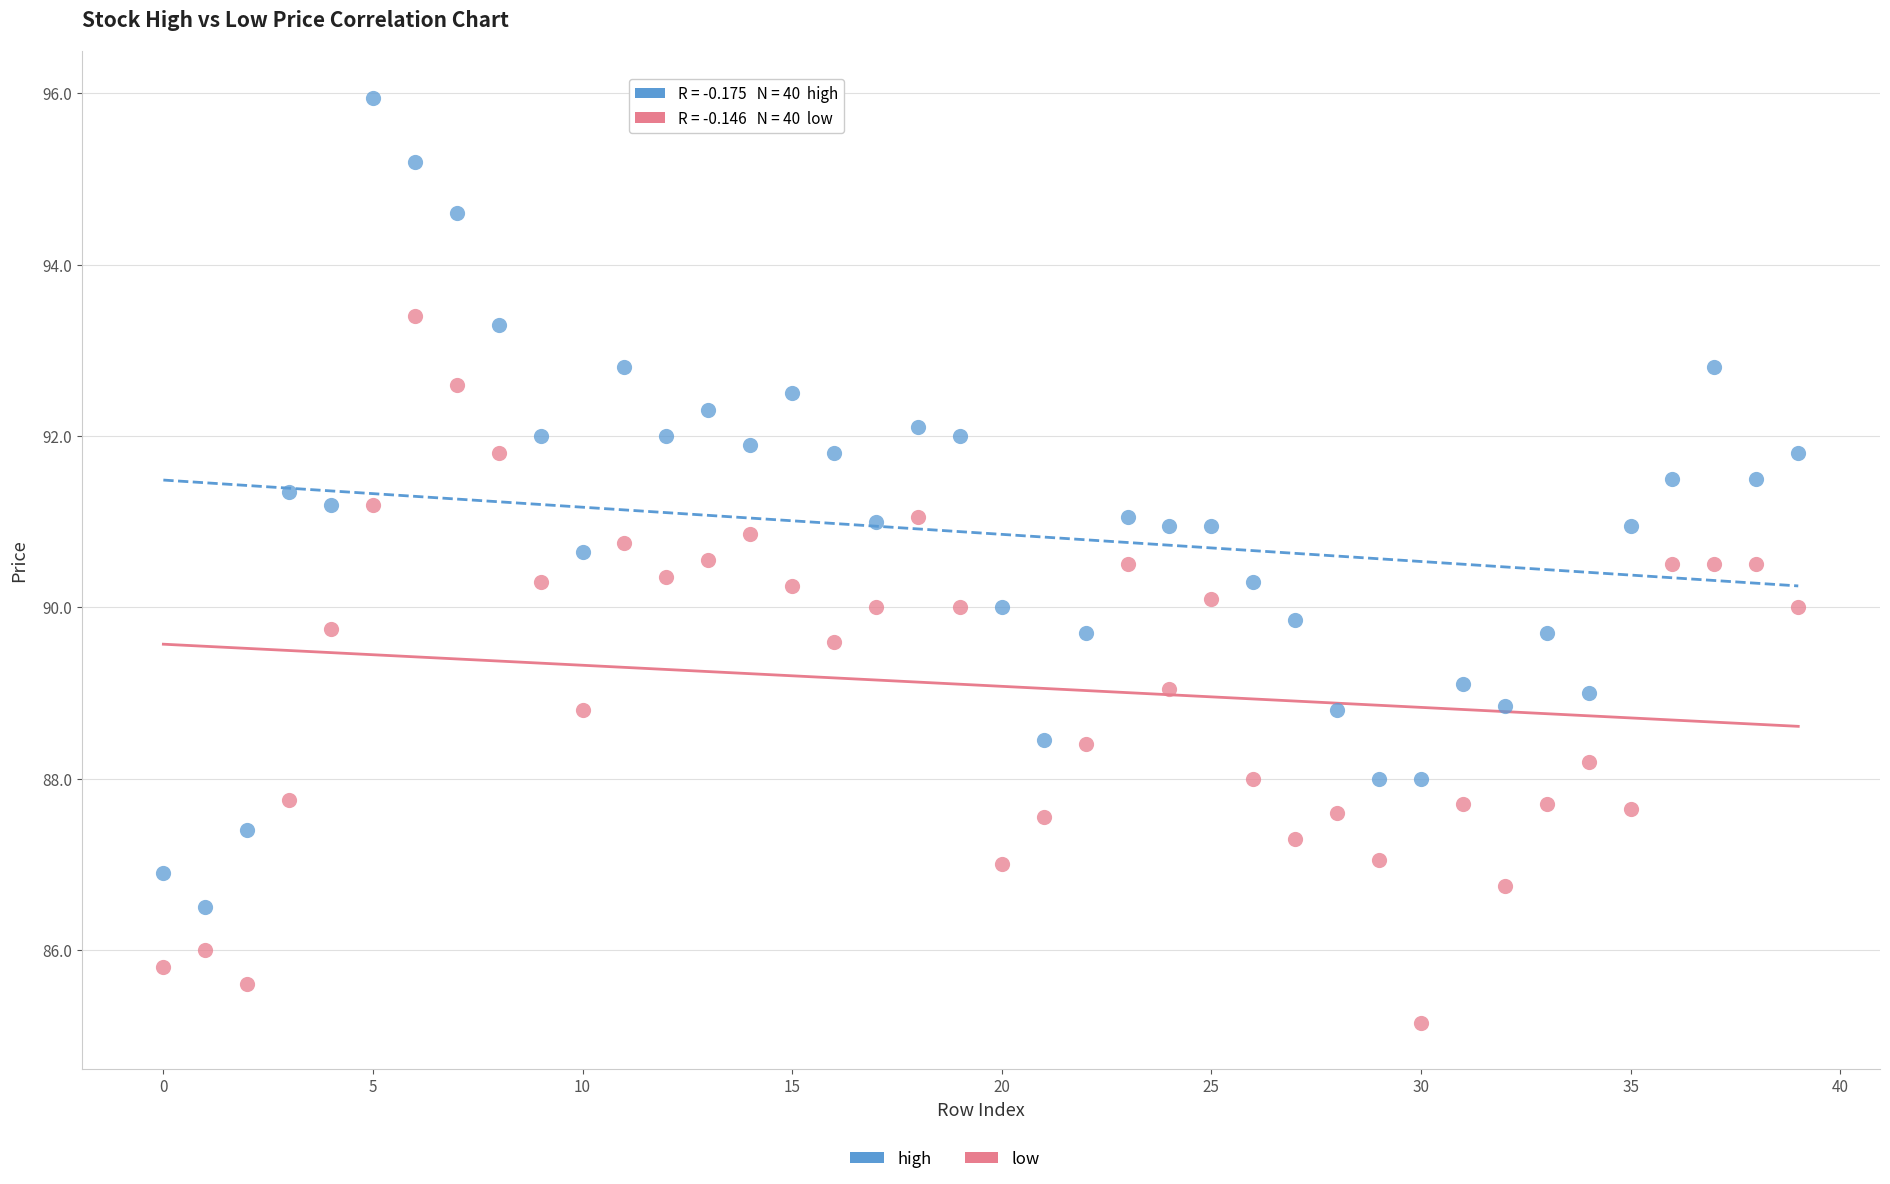

Which series reaches the minimum Y coordinate?

low